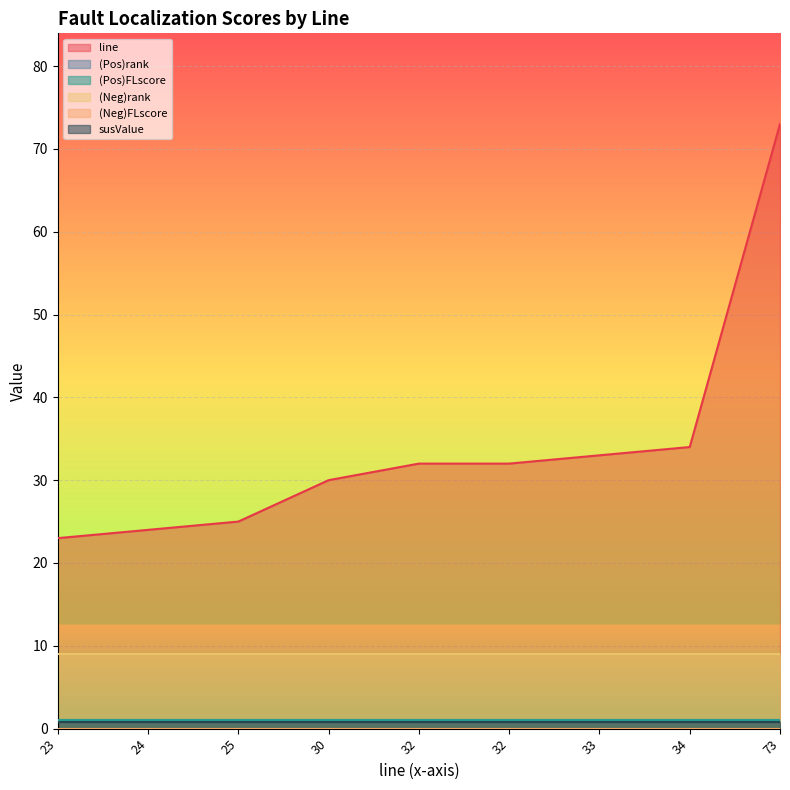

What are all the series names shown in the legend?

line, (Pos)rank, (Pos)FLscore, (Neg)rank, (Neg)FLscore, susValue